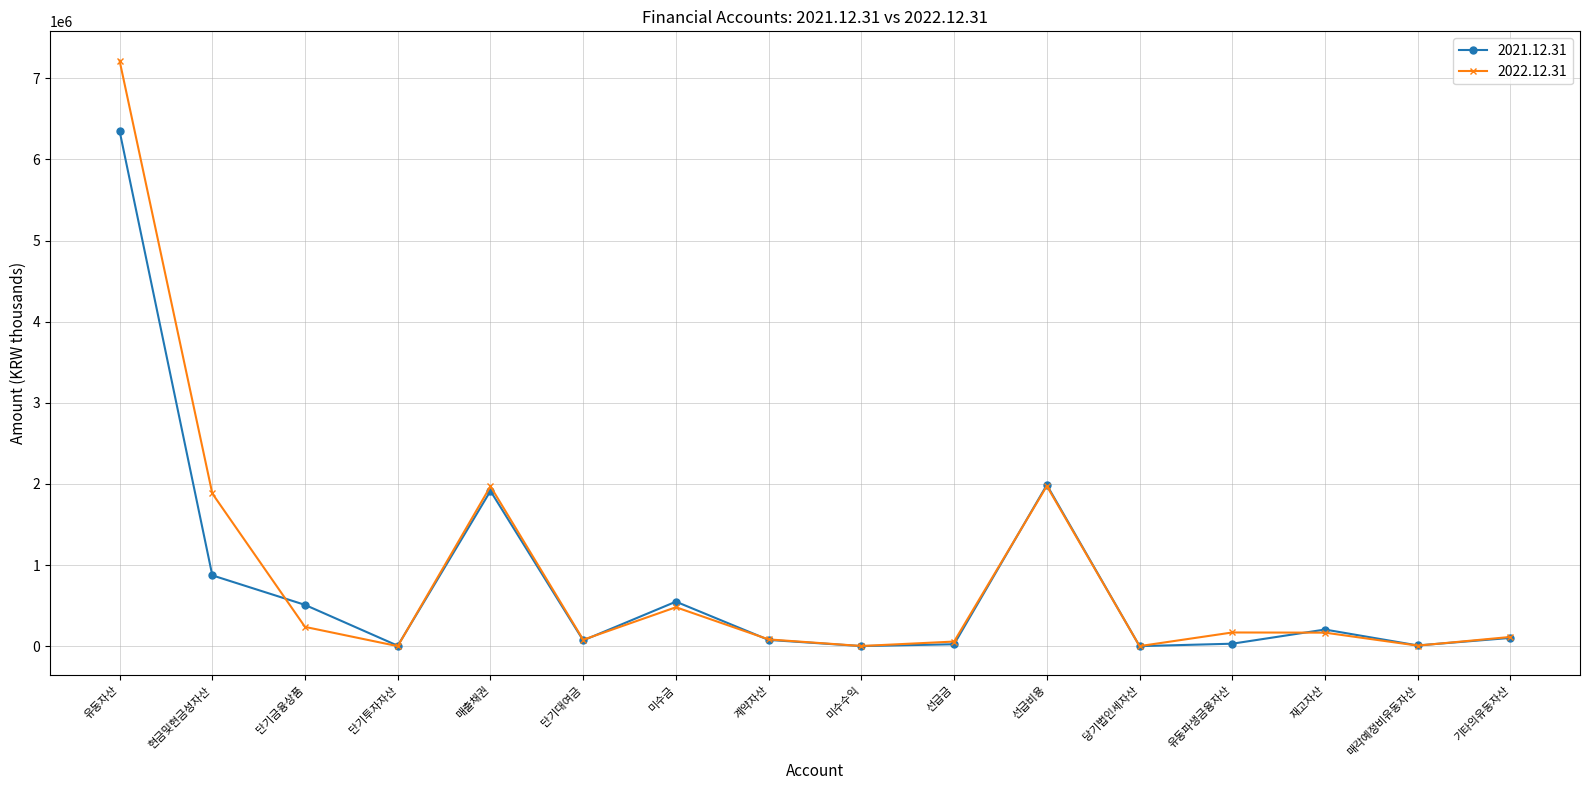

What is the label of the 4th point from the left?

단기투자자산